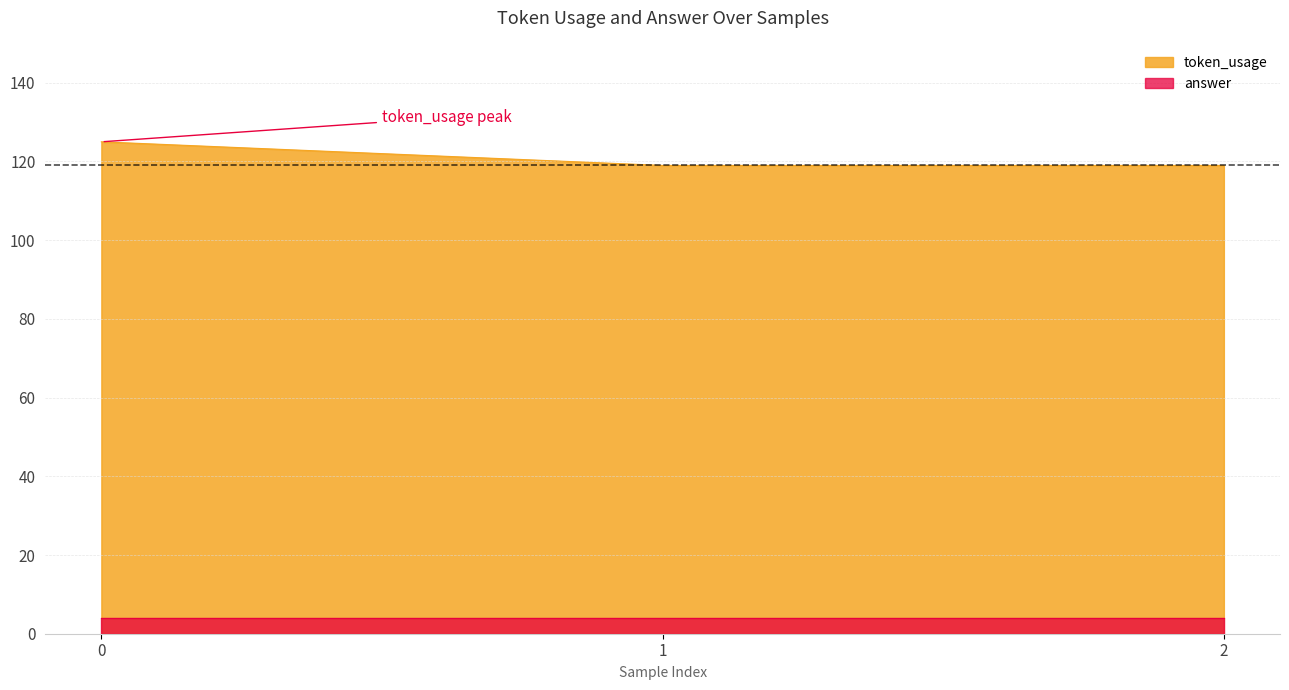

Reading left to right, what are all the values shown in this chart?

125	119	119